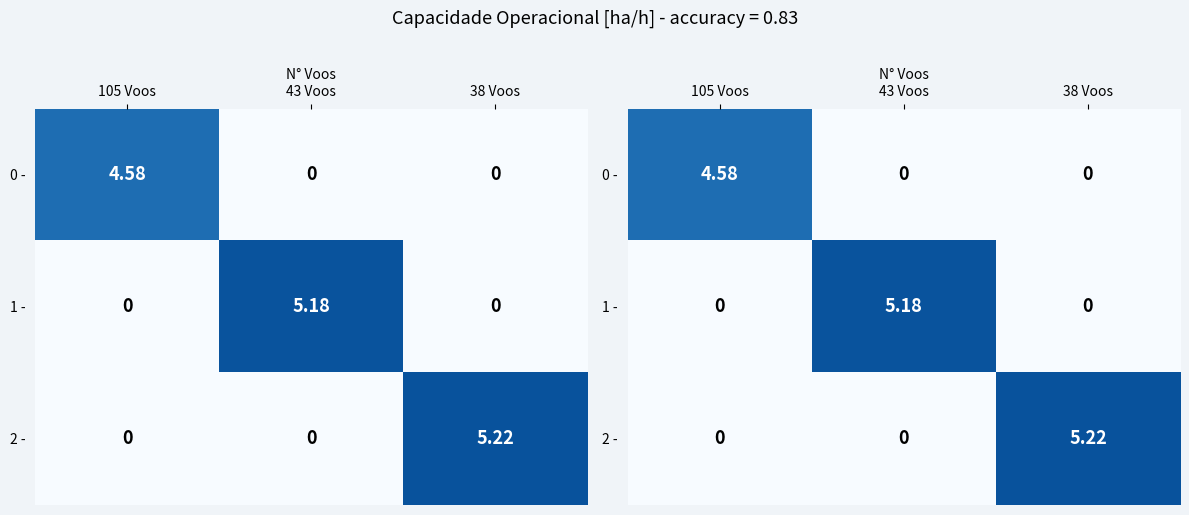

The value of 0 - at 105 Voos is 1.2. True or false?

False